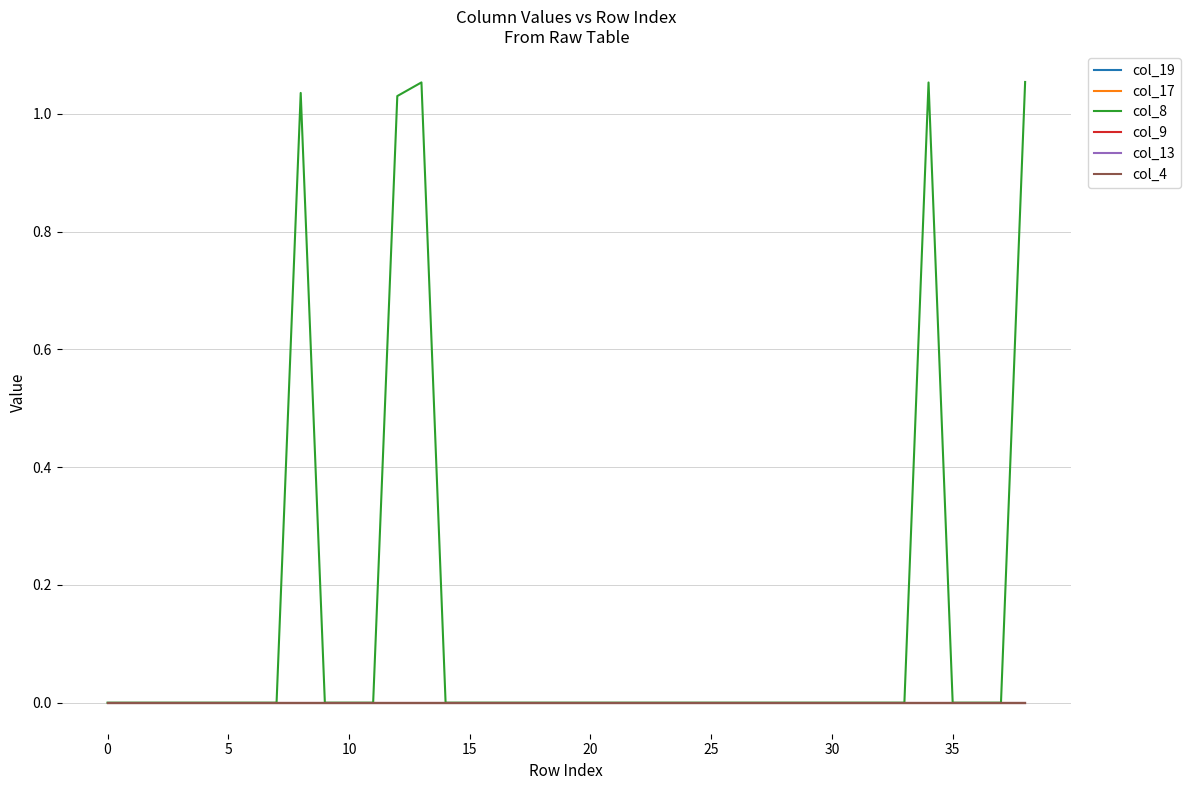

How many lines are shown in the chart?

6